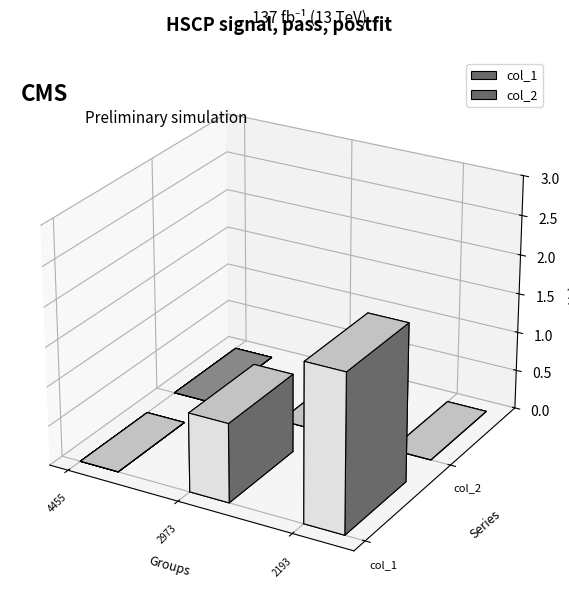

Count the number of data series in this chart.

2